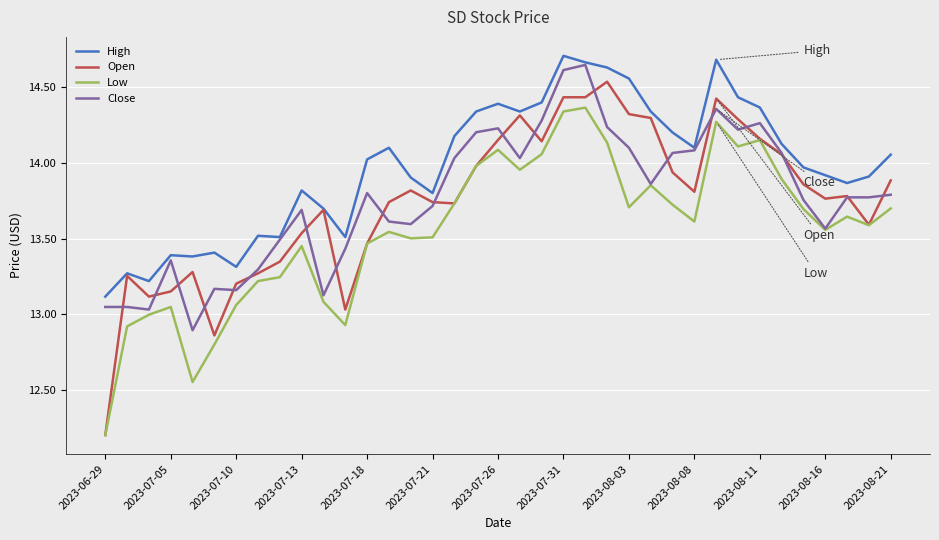

True or false: Low and High cross at least once.

False